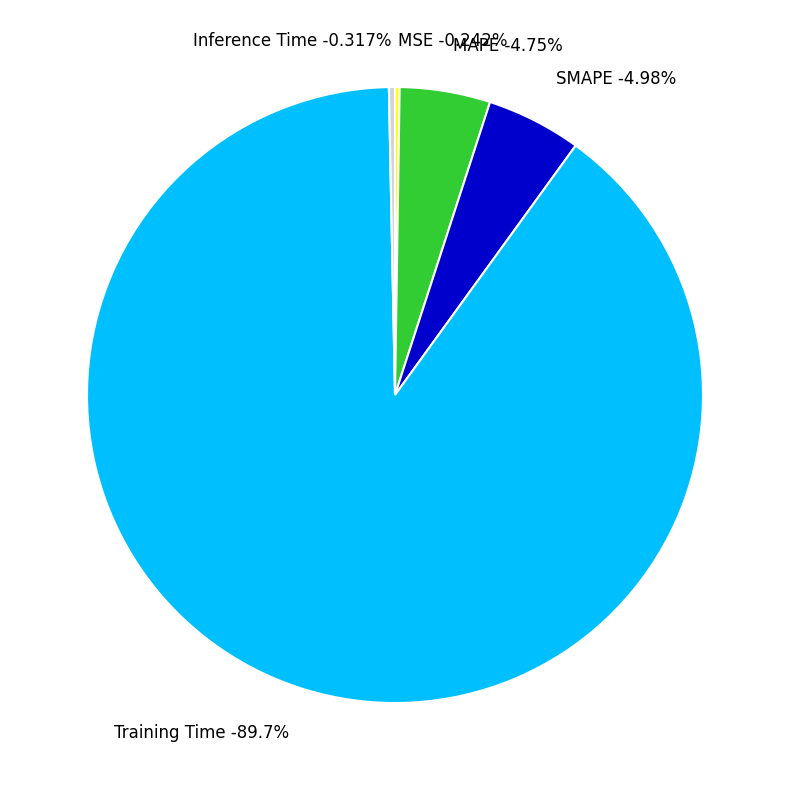

Rank the categories by value from highest to lowest.

Training Time, SMAPE, MAPE, Inference Time, MSE